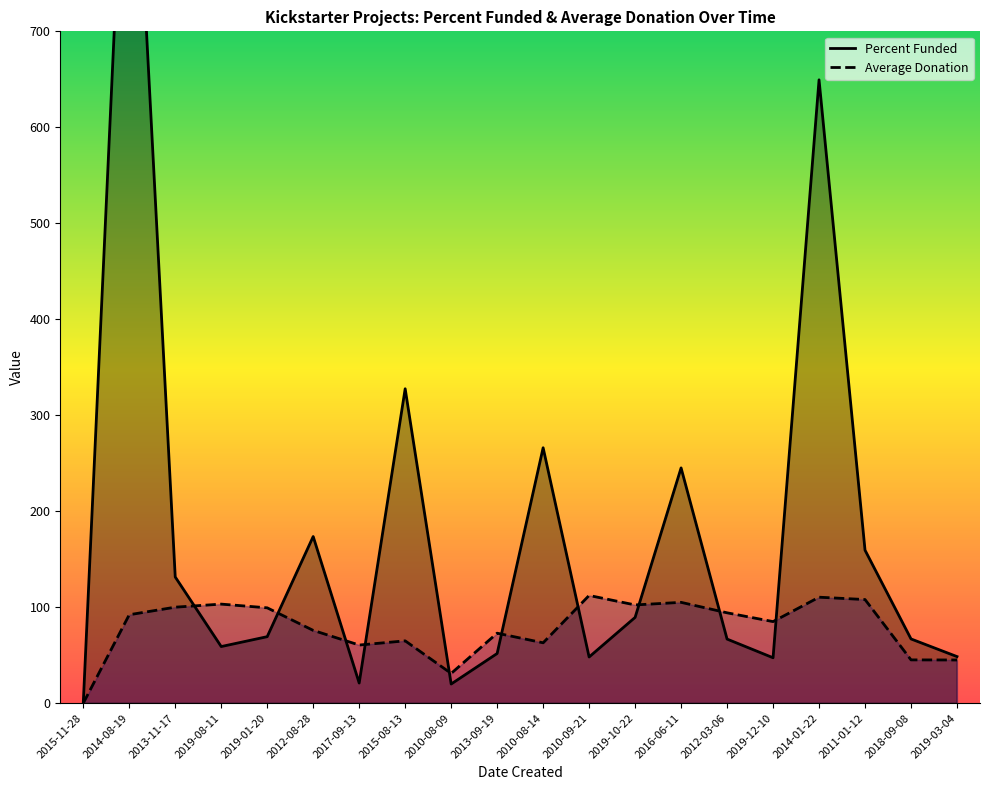

Does the chart display data point markers on the line(s)?

No